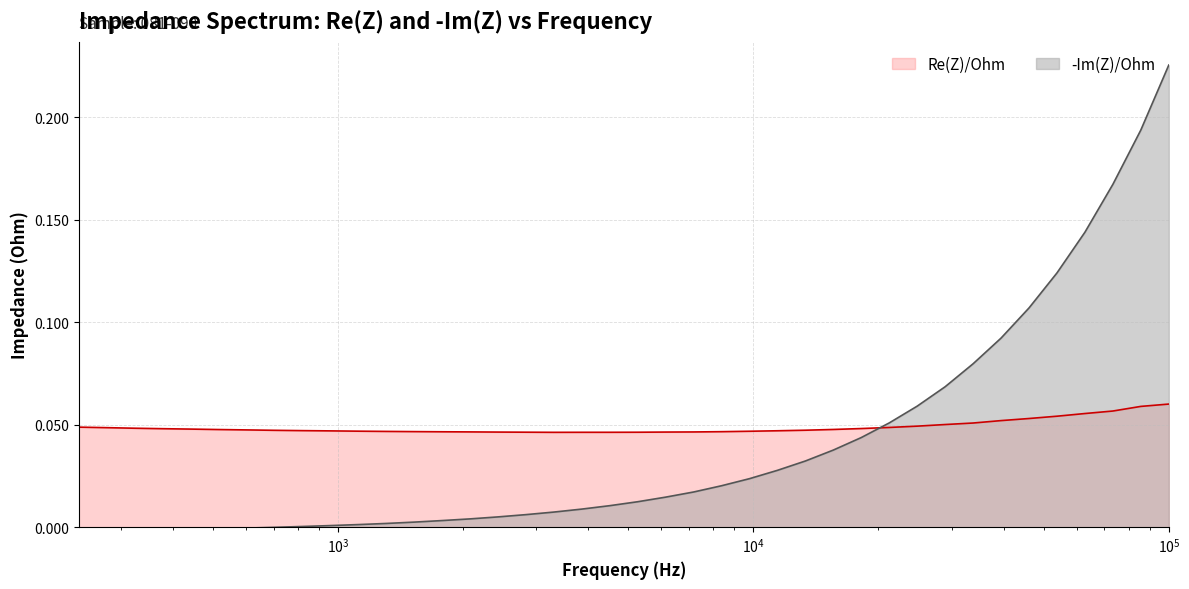

How many Re(Z)/Ohm values are between 0 and 1?

40